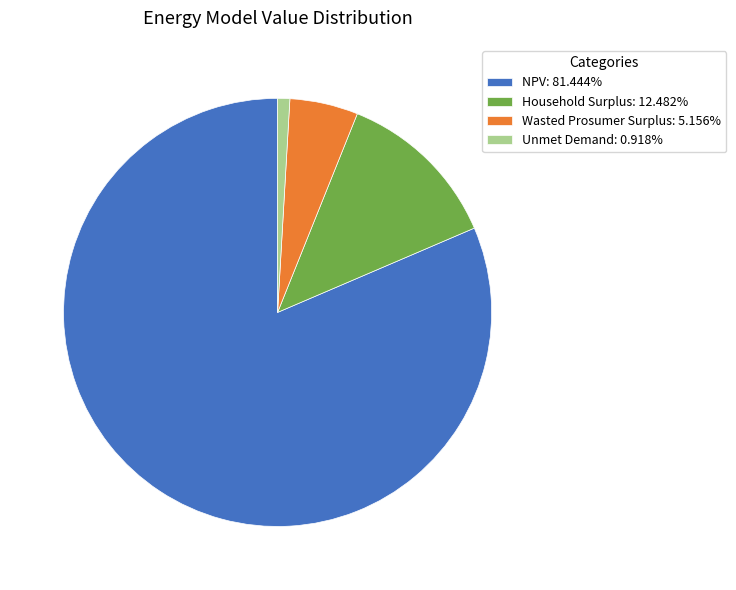

The Household Surplus slice represents 12% of the pie. True or false?

True